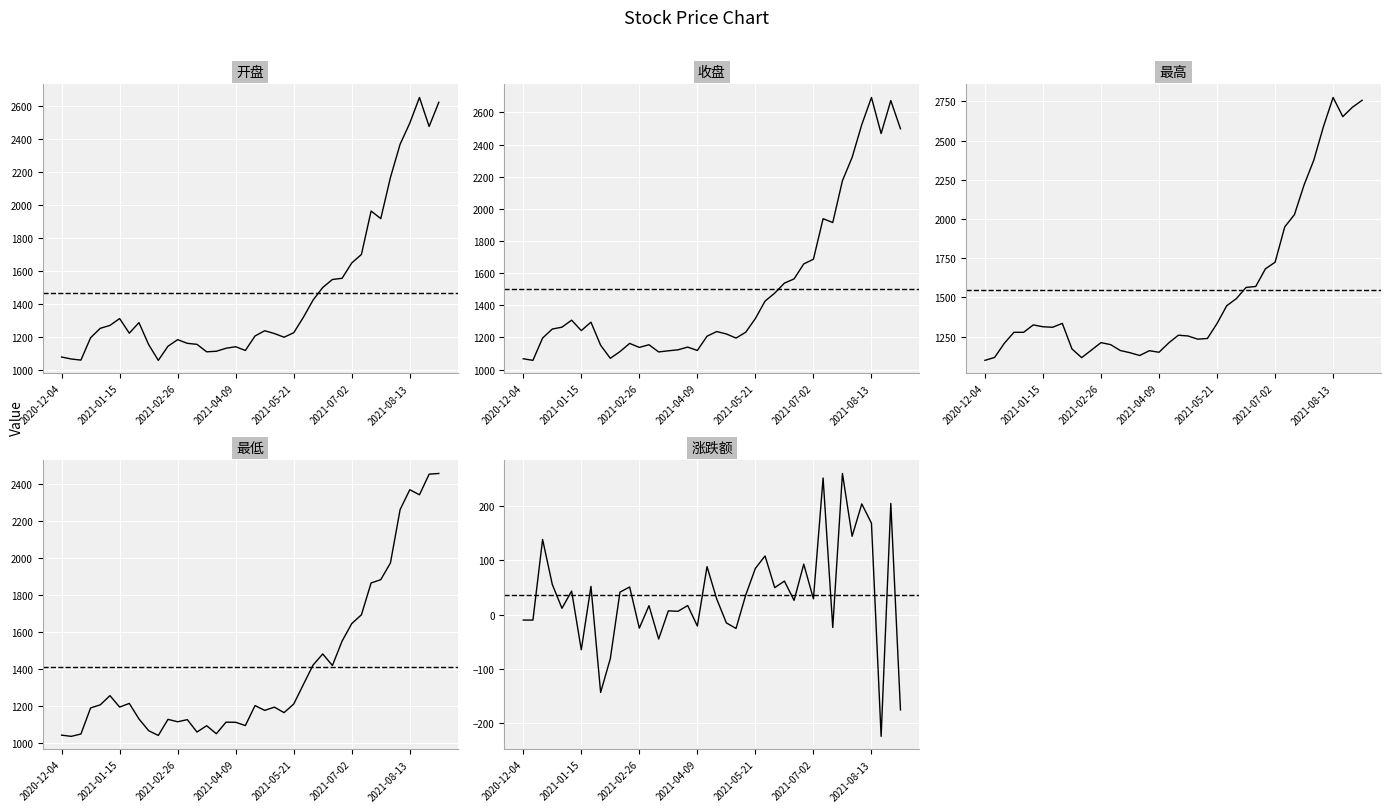

At 38, list the series in order from smallest to largest.

涨跌额, 最低, 开盘, 收盘, 最高